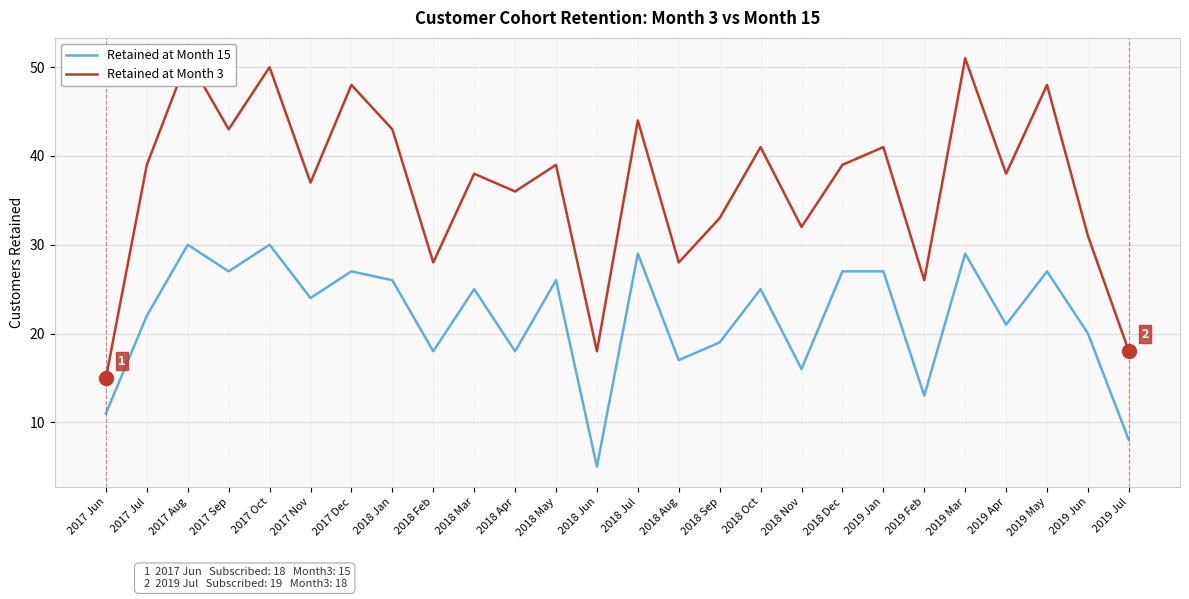

At 2018 Nov, list the series in order from smallest to largest.

Retained at Month 15, Retained at Month 3